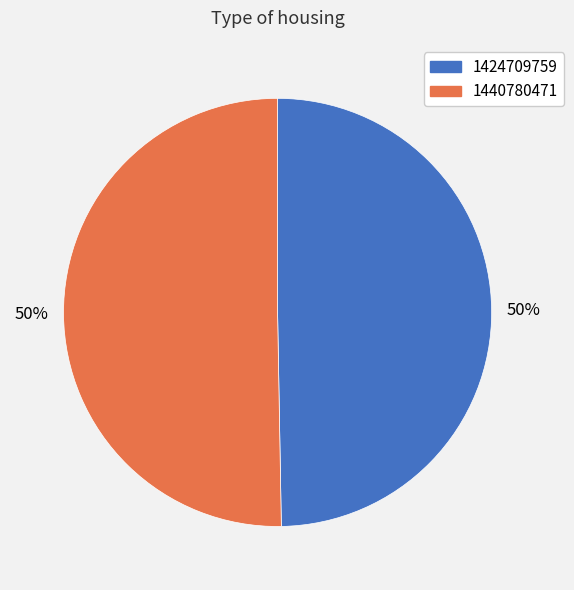

What is the majority slice?

1440780471